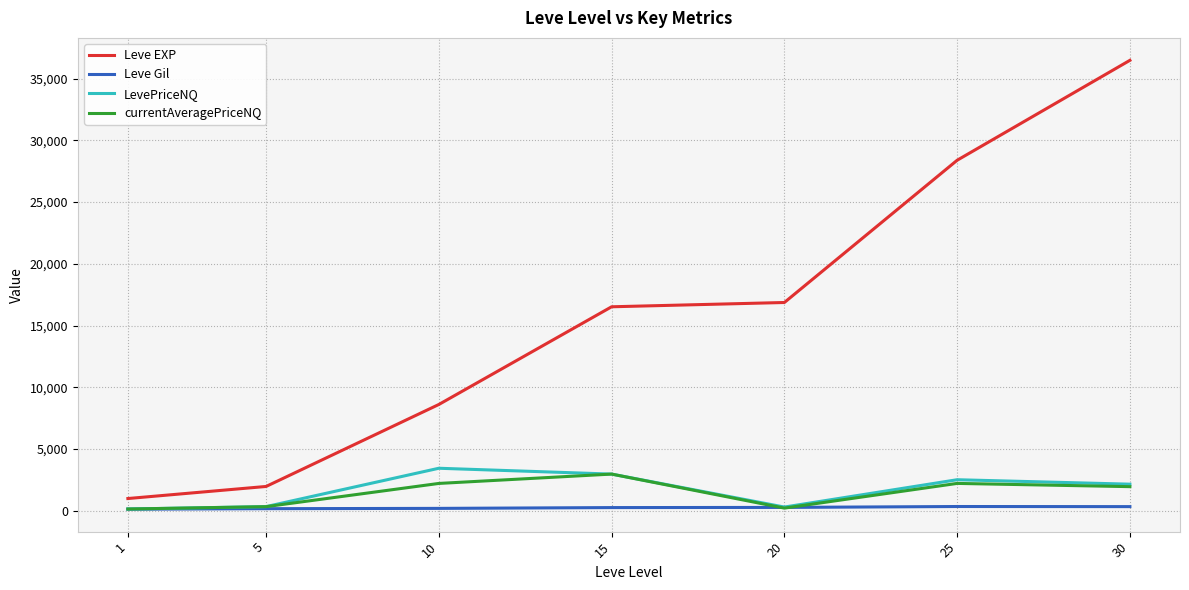

Is the value of currentAveragePriceNQ at 15 greater than the value of Leve Gil at 10?

Yes